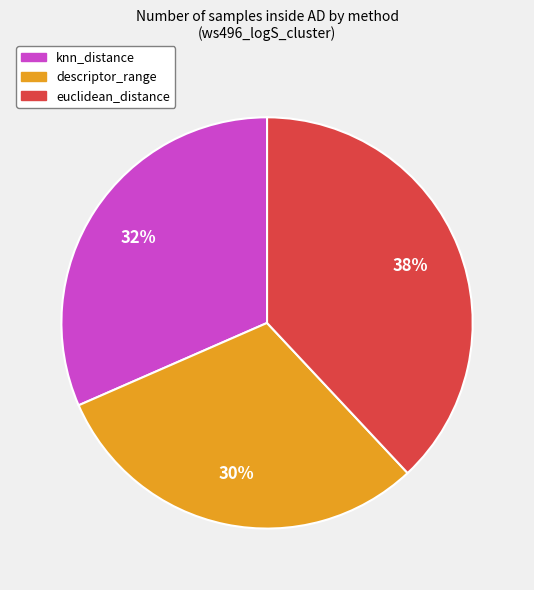

Which category has the smallest portion of the pie?

descriptor_range